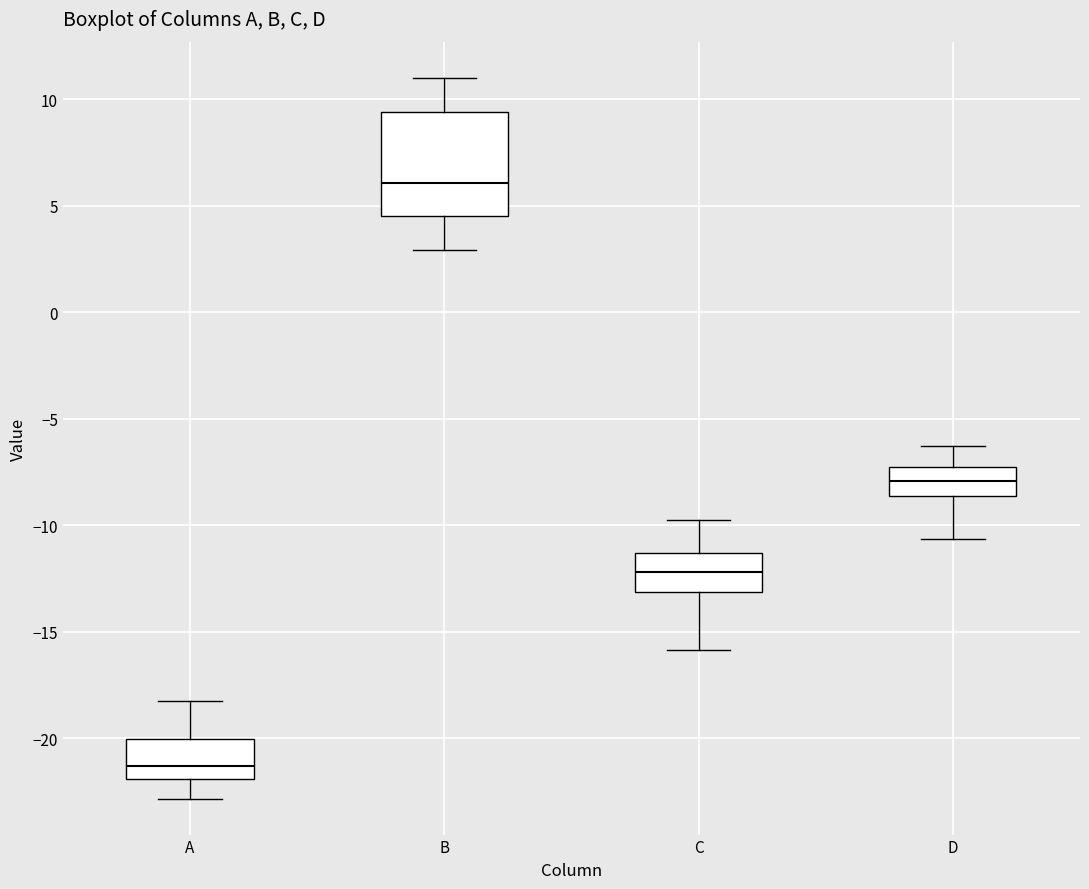

Where is the upper edge of the box for D on the y-axis? The values are not printed on the chart, so give them approximately, as read against the axis.

-7.5